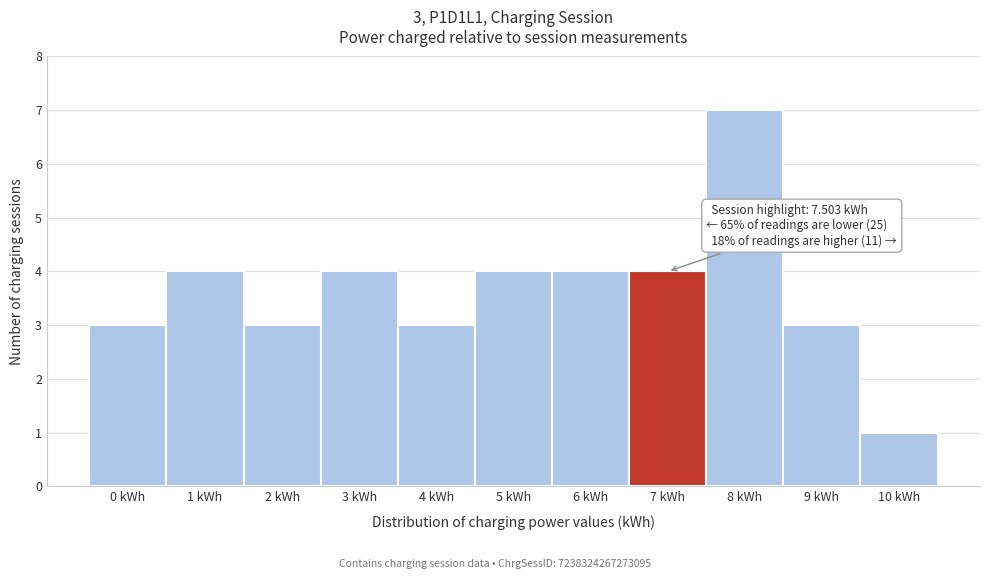

Reading left to right, transcribe all the data shown in this chart.

0 kWh=3	1 kWh=4	2 kWh=3	3 kWh=4	4 kWh=3	5 kWh=4	6 kWh=4	7 kWh=4	8 kWh=7	9 kWh=3	10 kWh=1